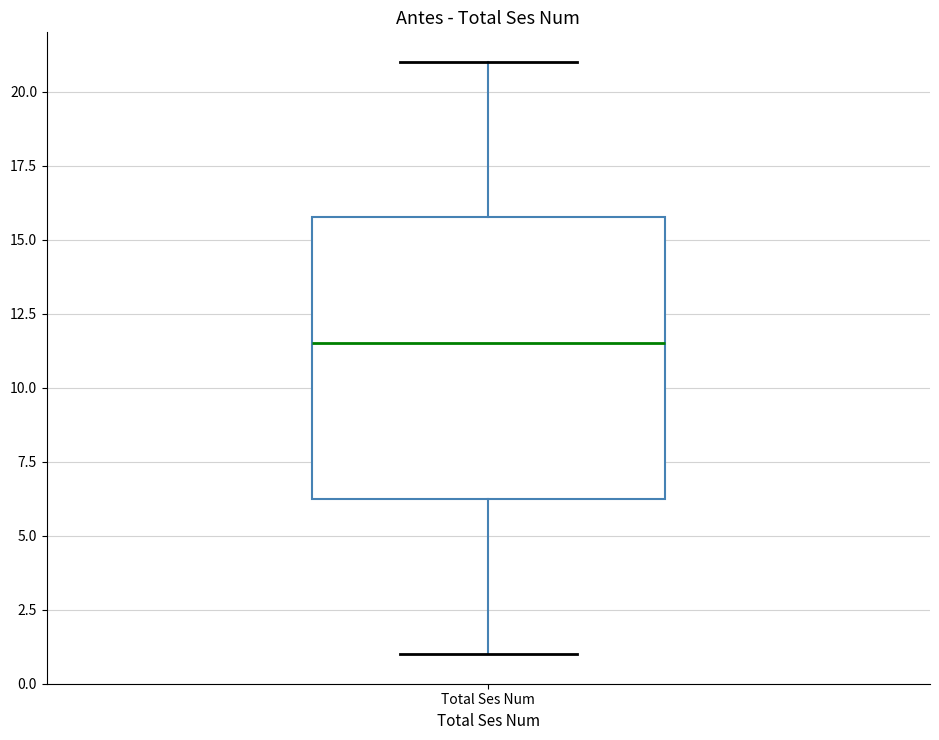

Read this box plot against the y-axis: the position of the median line, the range covered by the box, and the ends of both whiskers. The values are not printed on the chart, so give them approximately, as read against the axis.

median 11.5, box 6.5 to 16.0, whiskers 1.0 to 21.0